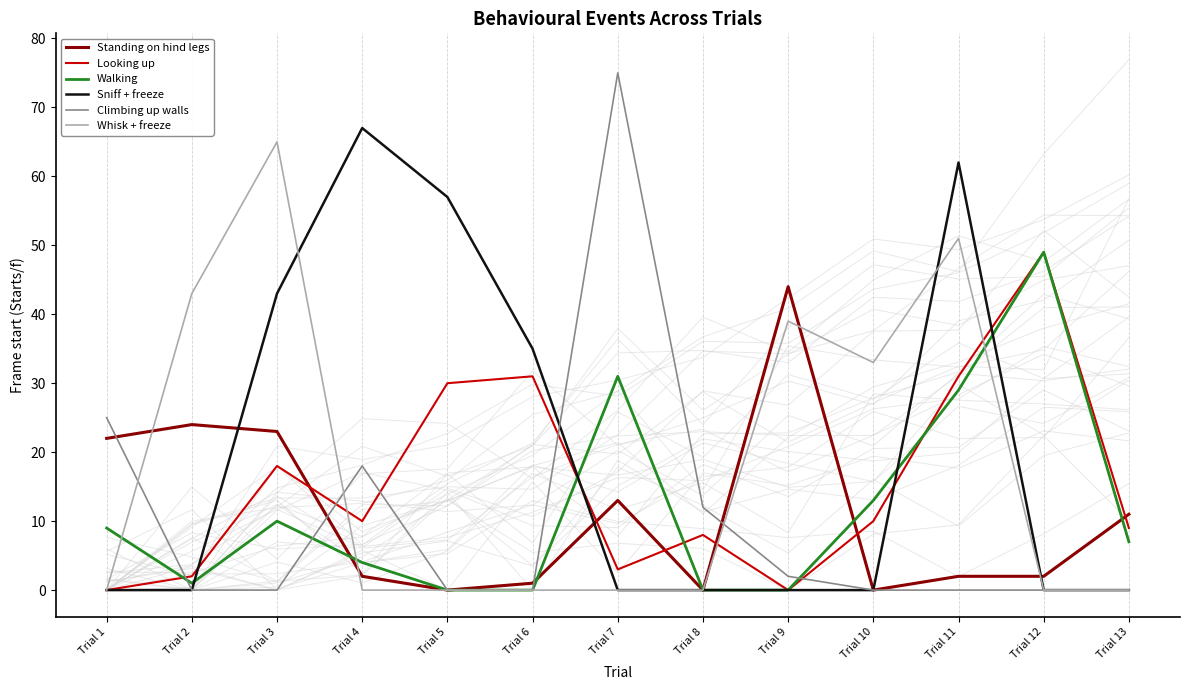

Is it true that Standing on hind legs equals 11 at Trial 13?

True